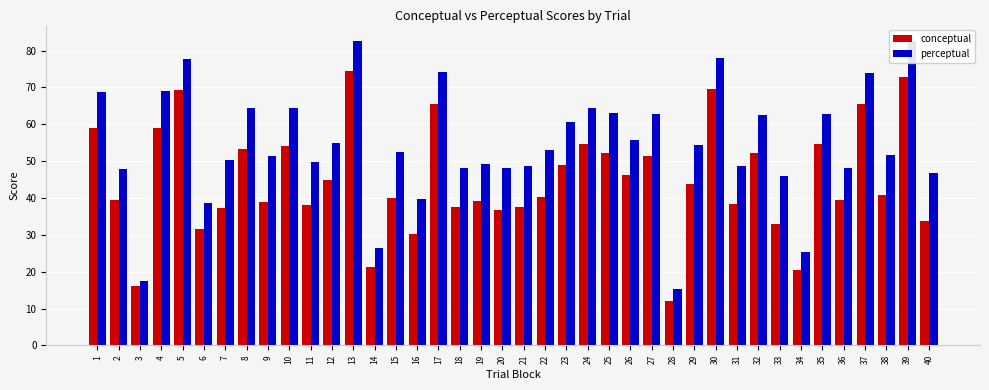

Are the bars grouped side by side (vs. stacked)?

Yes